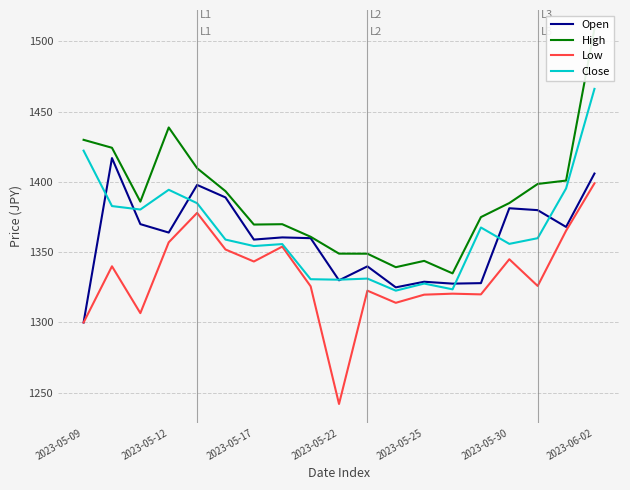

The value of Open at 2023-05-30 is 635.8. True or false?

False